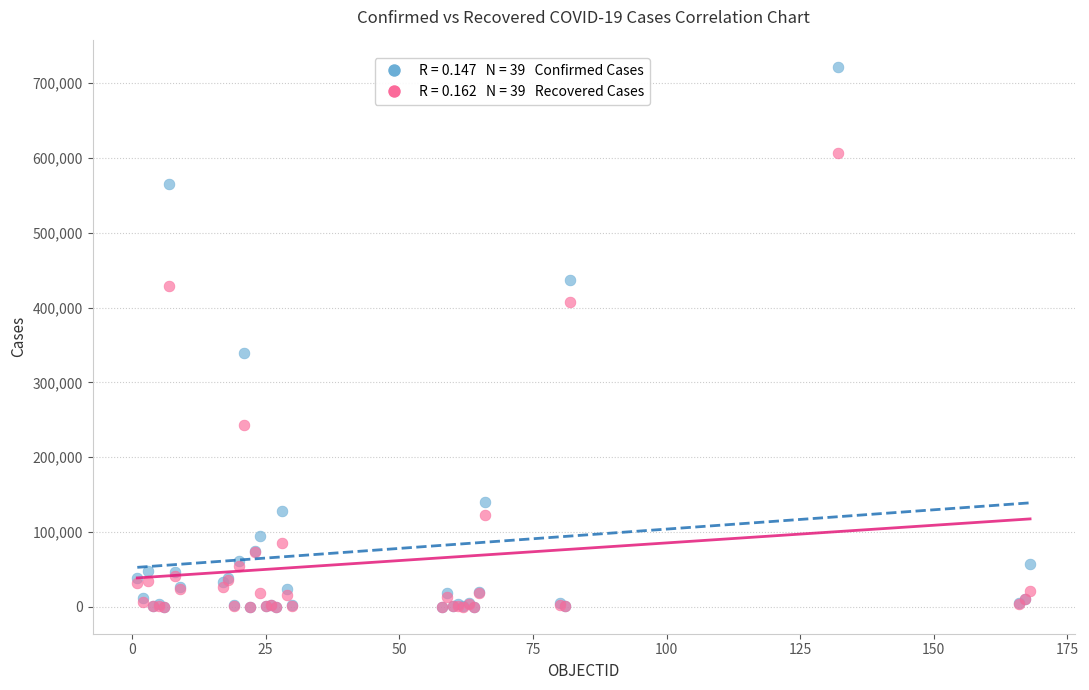

Across all series, what Y value is closest to 360991?

339332